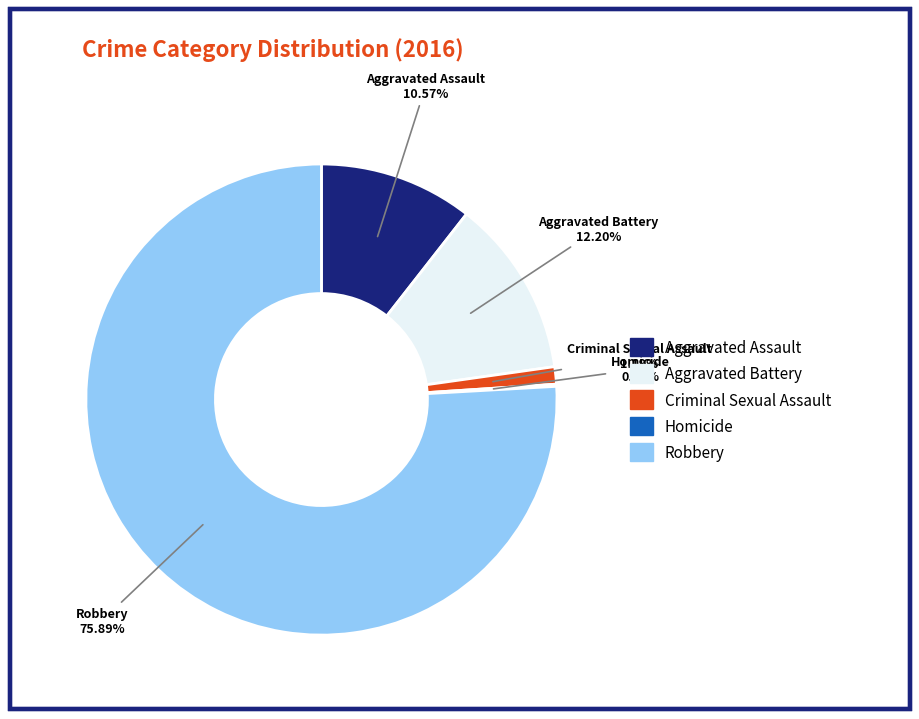

What percentage do Criminal Sexual Assault and Aggravated Battery together represent?

13.4%